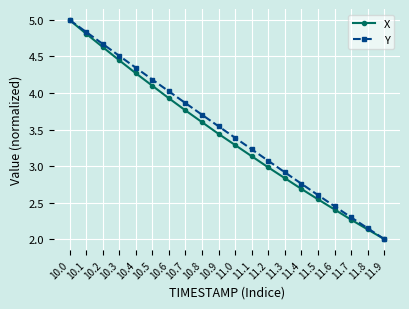

Which category has the lowest value in the X series?

11.9